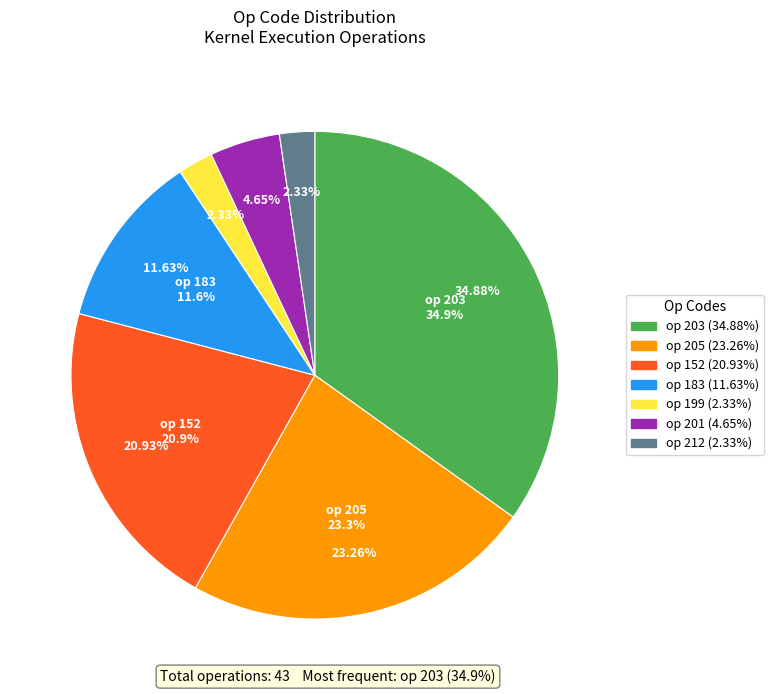

What percentage is the 183 slice, to the nearest percent?

12%